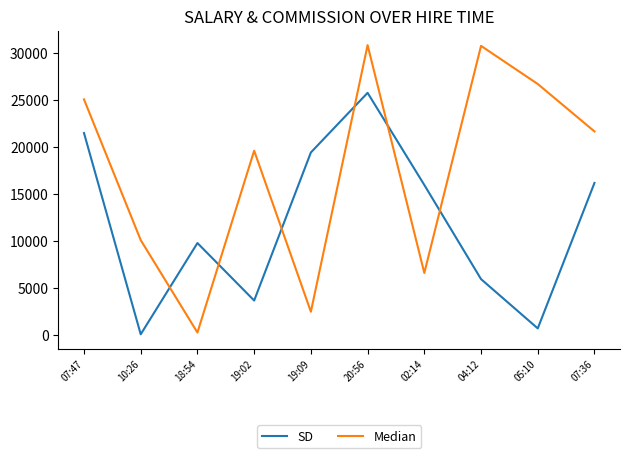

Rank the series by their average value, from lowest to highest.

SD, Median